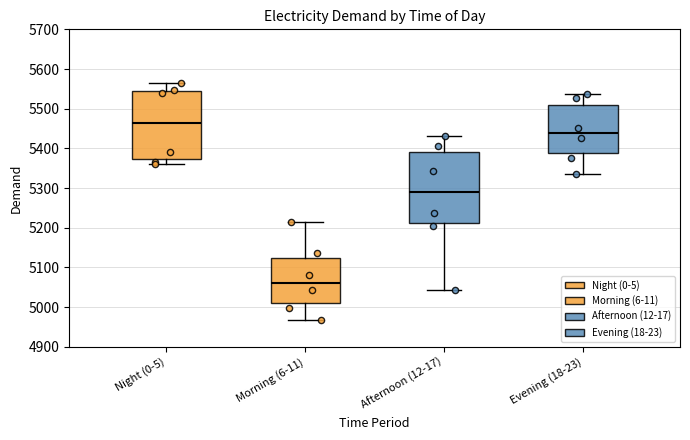

Reading left to right, read every box against the y-axis: the position of its median line, the range the box covers, and the ends of its whiskers. The values are not printed on the chart, so give them approximately, as read against the axis.

Night (0-5): median 5460, box 5370 to 5550, whiskers 5360 to 5570
Morning (6-11): median 5060, box 5010 to 5120, whiskers 4970 to 5210
Afternoon (12-17): median 5290, box 5210 to 5390, whiskers 5040 to 5430
Evening (18-23): median 5440, box 5390 to 5510, whiskers 5340 to 5540